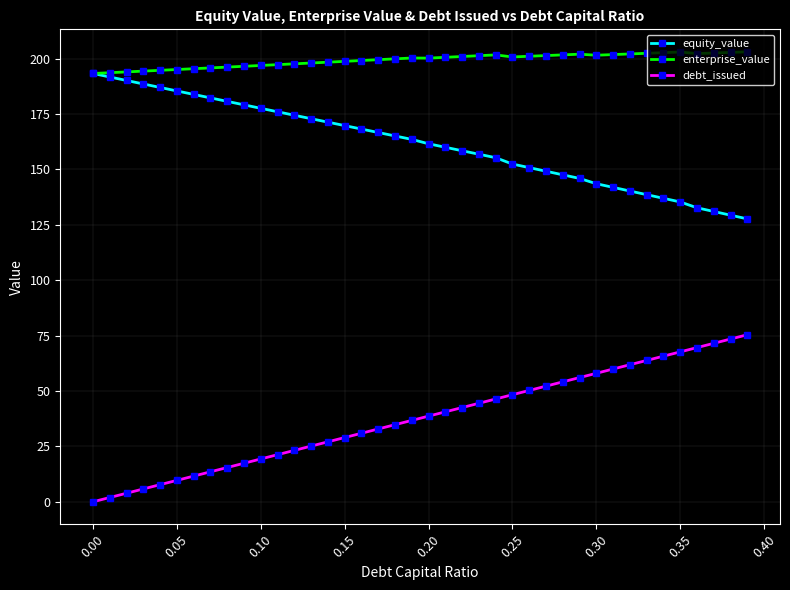

What is the highest value of the debt_issued series?

75.4